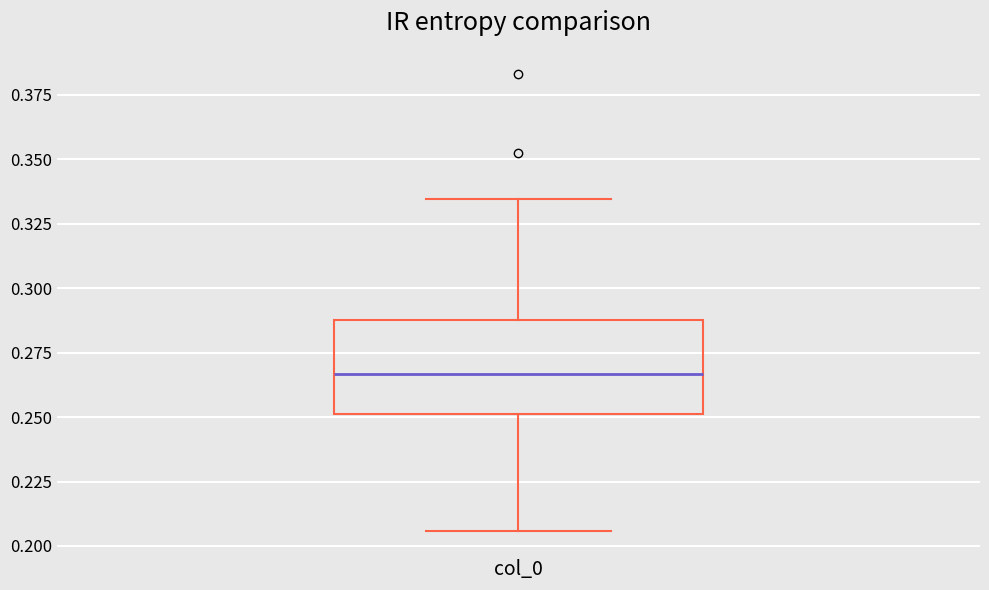

Read this box plot against the y-axis: the position of the median line, the range covered by the box, and the ends of both whiskers. The values are not printed on the chart, so give them approximately, as read against the axis.

median 0.265, box 0.250 to 0.290, whiskers 0.205 to 0.335